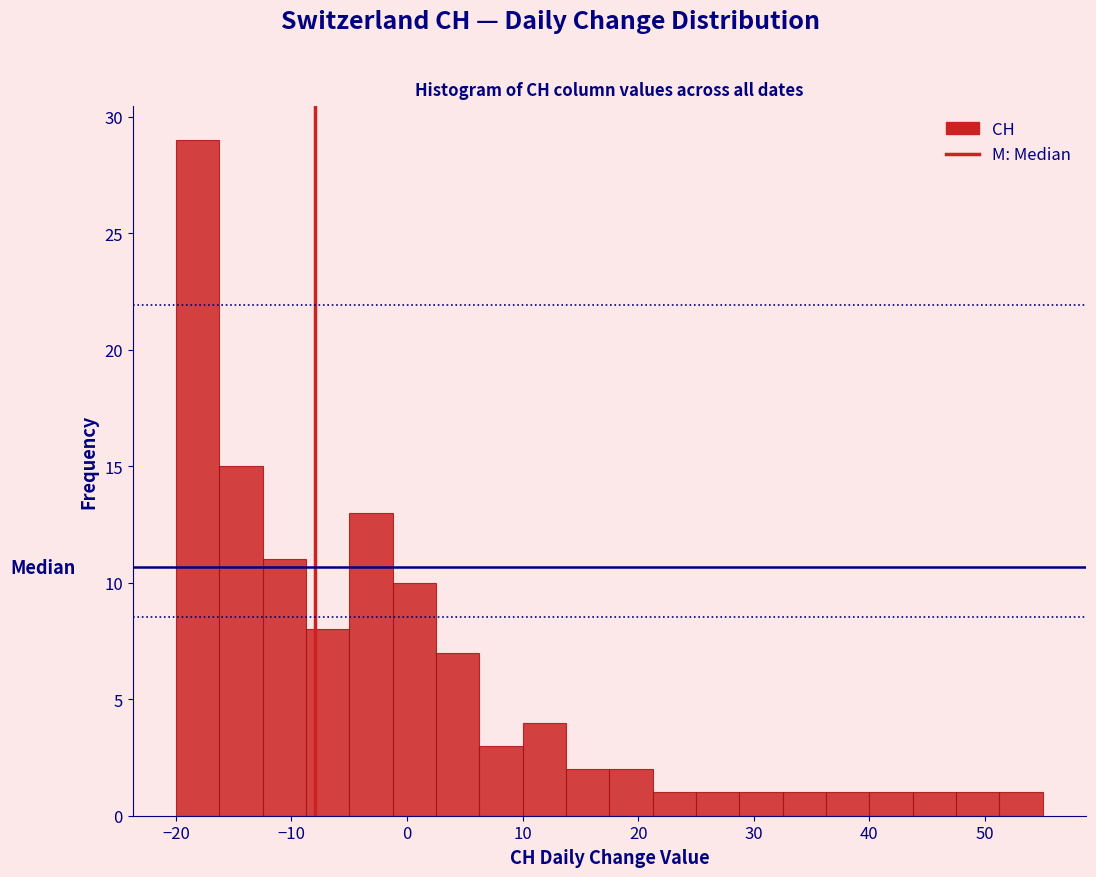

Around what value on the x-axis is the tallest bar? Give the approximate position of its centre, as read against the axis.

-18